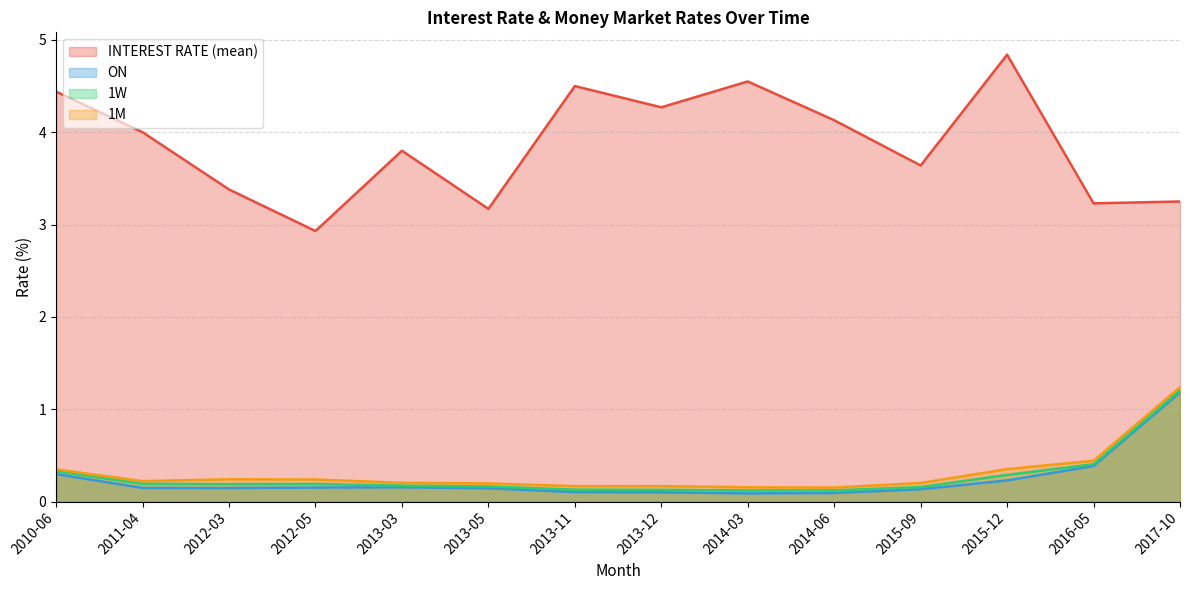

What is the total value across all series at 2013-11?

4.9